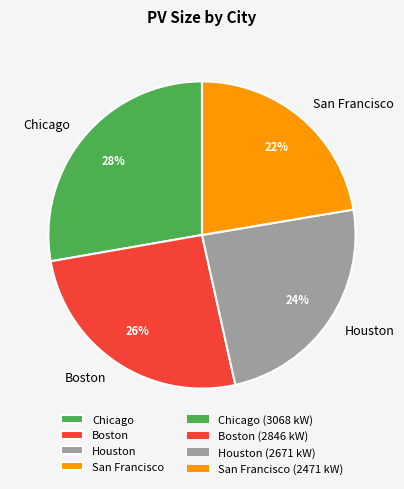

To the nearest percent, what is the difference between the Boston and Chicago slice percentages?

2%